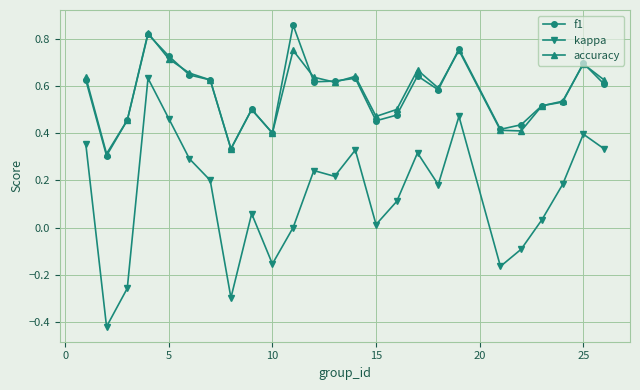

True or false: f1 and kappa intersect in this chart.

False